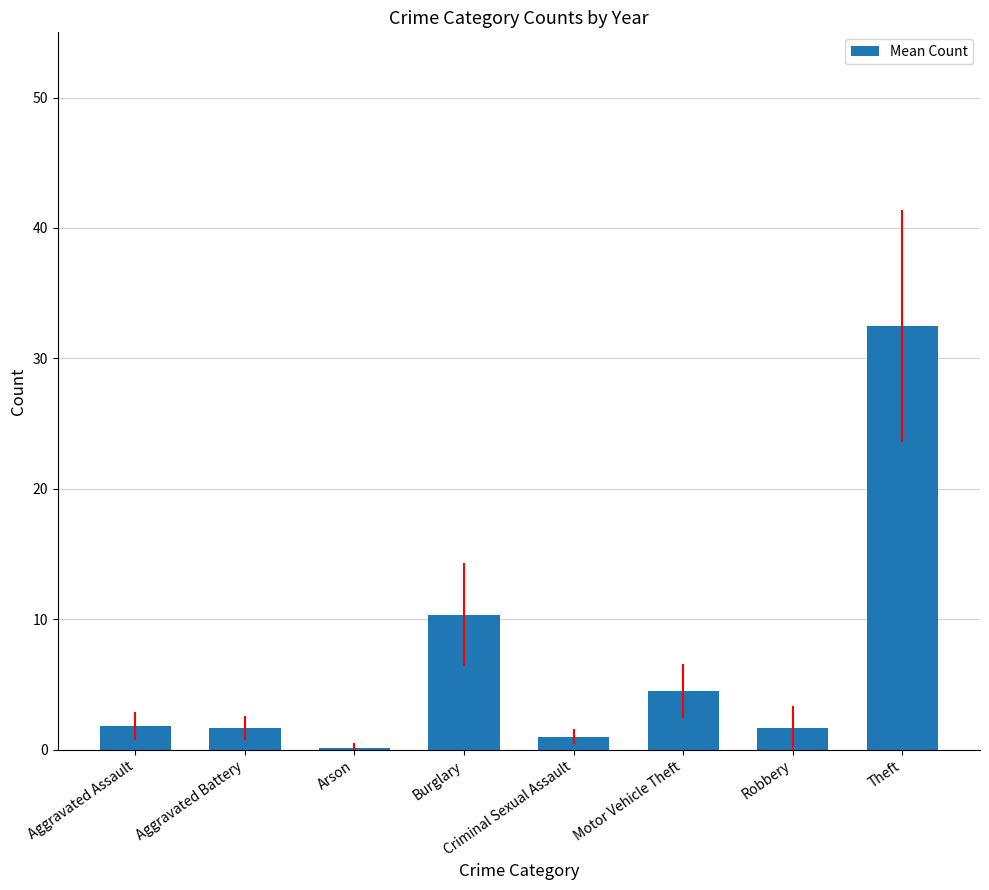

Is it true that the value at Criminal Sexual Assault is 1.0?

True